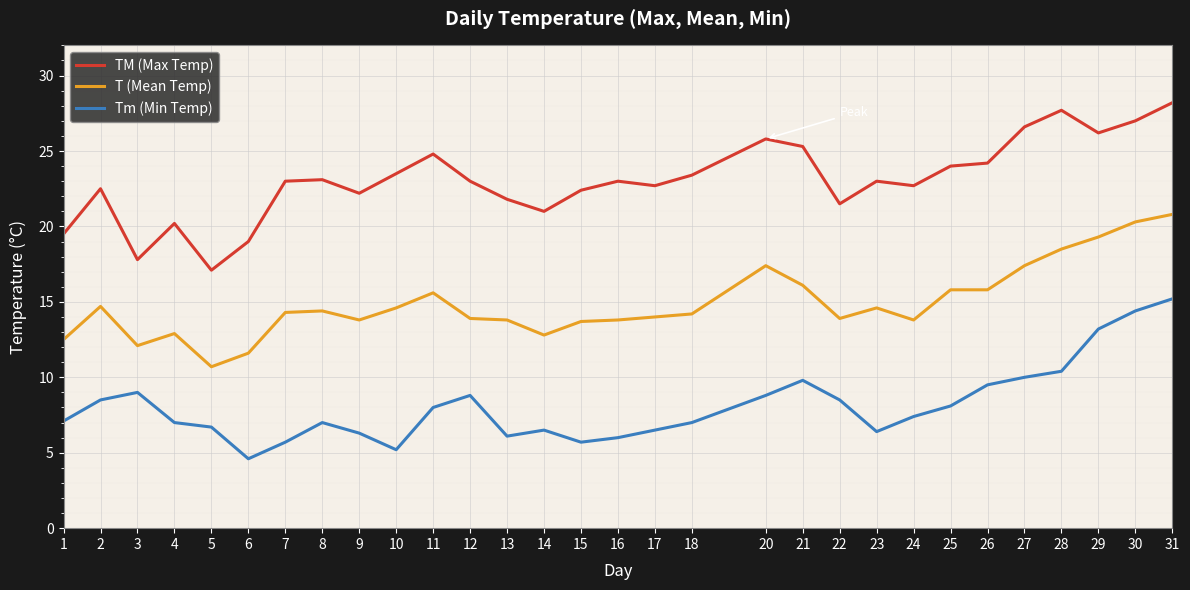

The value of T (Mean Temp) at 21 is 16.1. True or false?

True